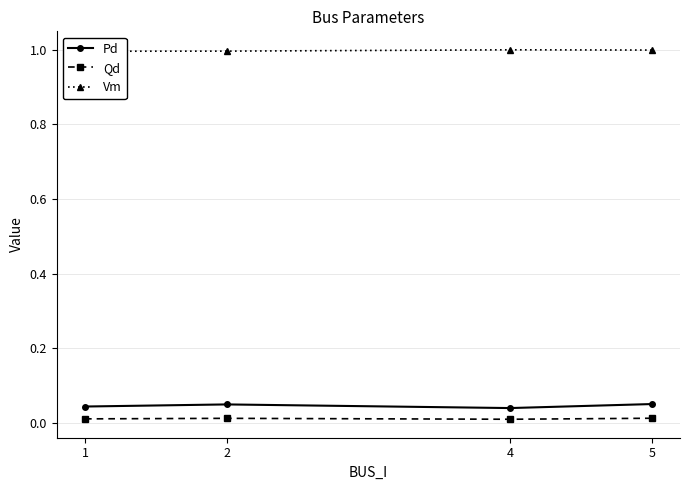

At how many categories does at least one series exceed 0?

4